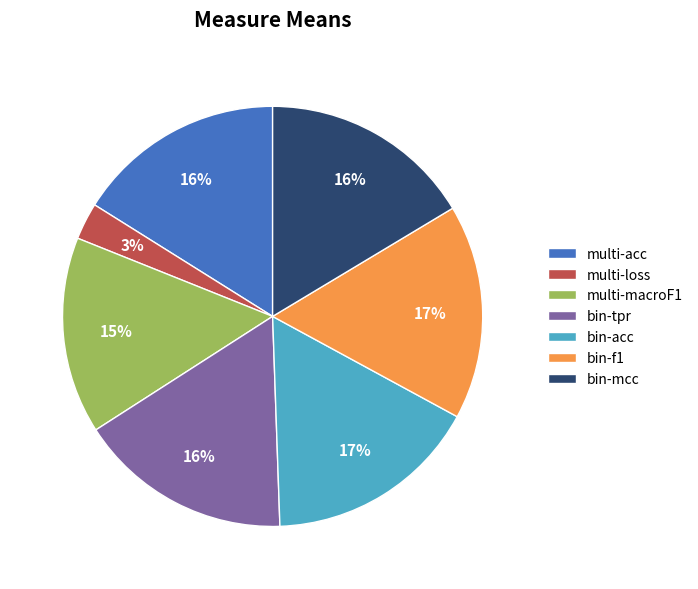

Which has a higher value, multi-loss or bin-acc?

bin-acc